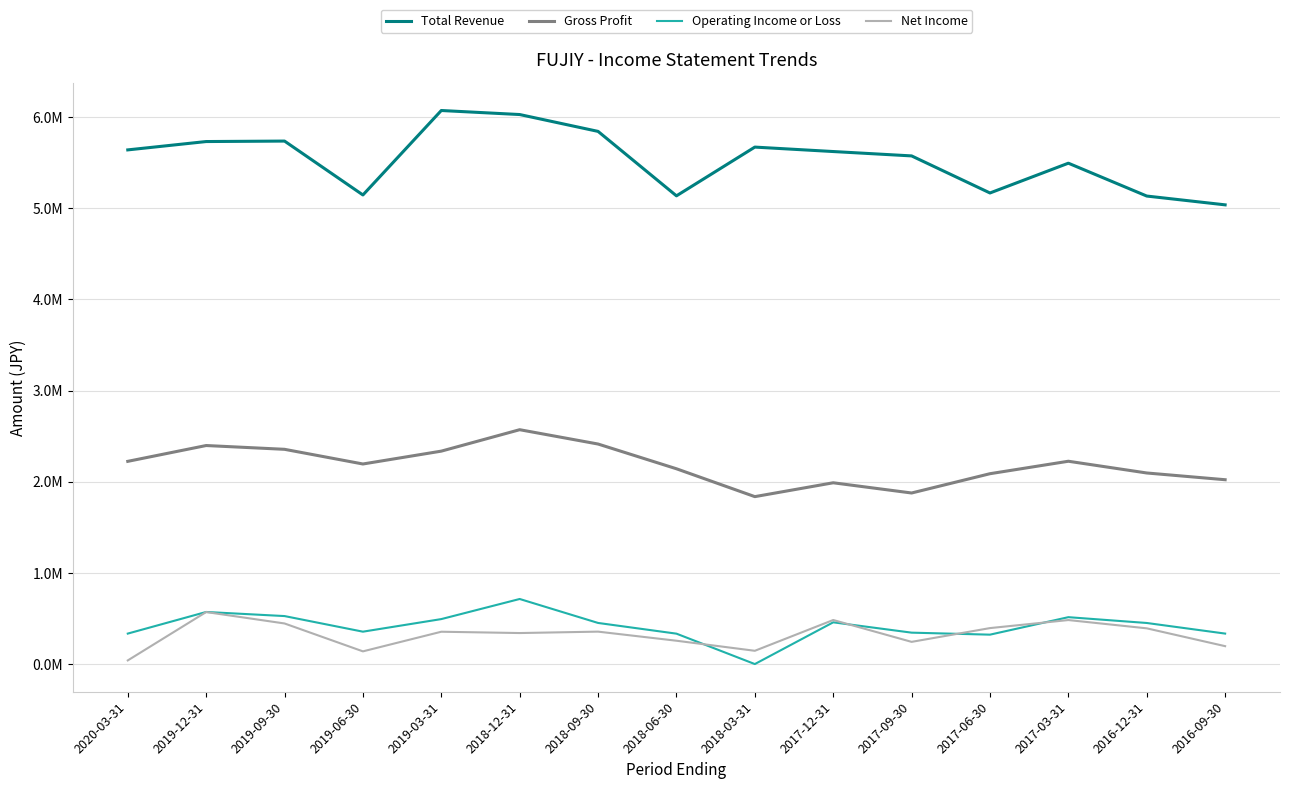

Which category has the lowest value in the Operating Income or Loss series?

2018-03-31